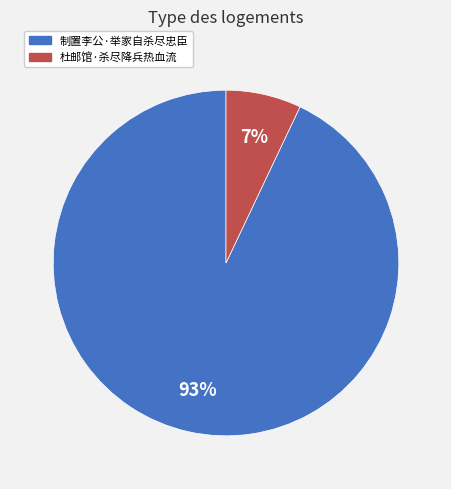

To the nearest percent, what is the average slice percentage?

50%